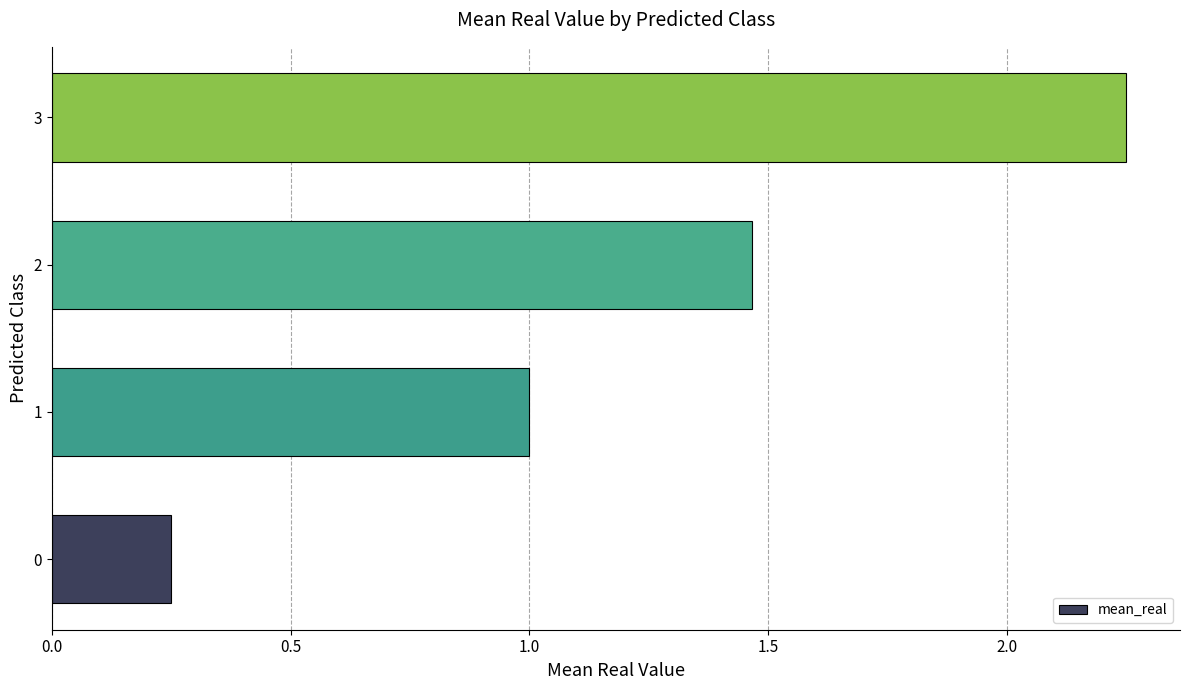

Which category has the highest value across all series?

3